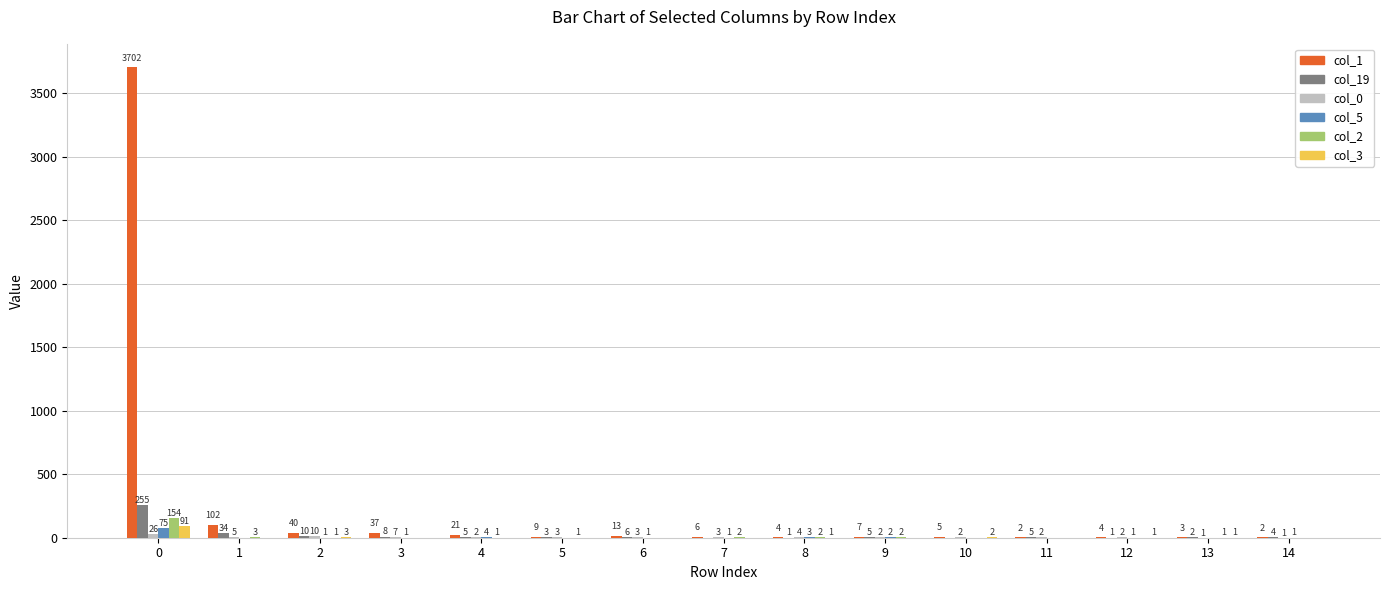

What is the difference between the col_19 values at 1 and 12?

33